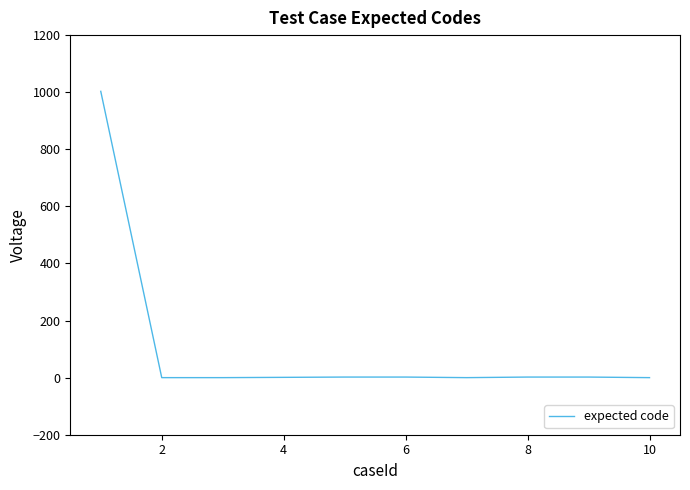

What is the greatest value displayed?

1003